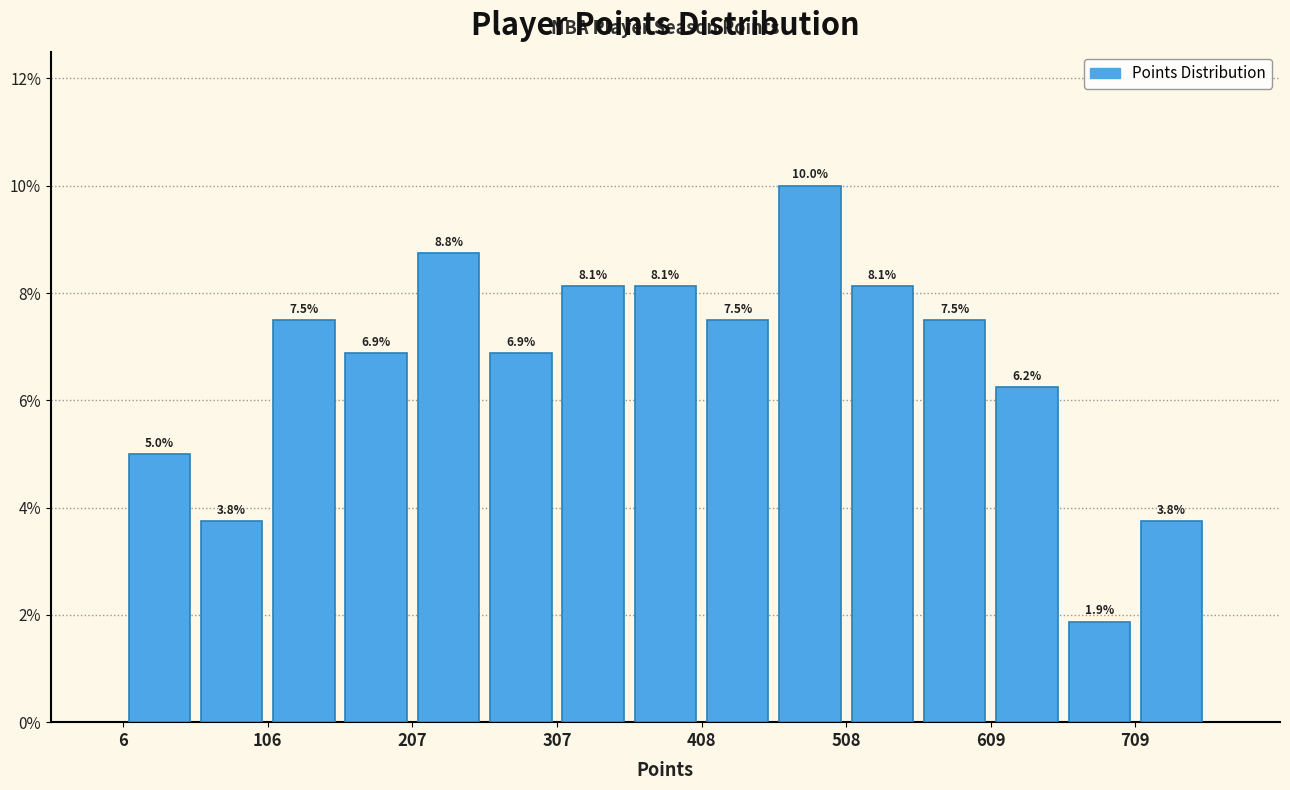

Read against the x-axis, roughly where is the centre of the tallest bar?

480